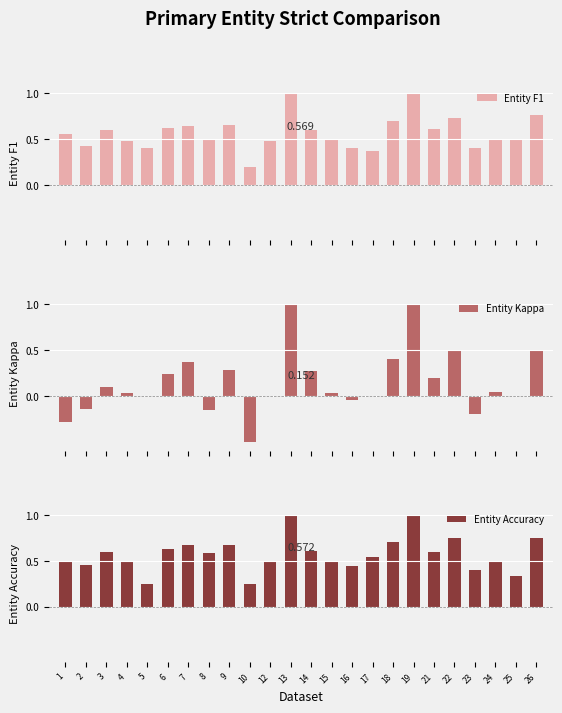

Reading left to right, extract all data points from this chart.

Entity F1: 1=0.6	2=0.4	3=0.6	4=0.5	5=0.4	6=0.6	7=0.6	8=0.5	9=0.7	10=0.2	12=0.5	13=1.0	14=0.6	15=0.5	16=0.4	17=0.4	18=0.7	19=1.0	21=0.6	22=0.7	23=0.4	24=0.5	25=0.5	26=0.8
Entity Kappa: 1=-0.3	2=-0.1	3=0.1	4=0.0	5=0.0	6=0.2	7=0.4	8=-0.2	9=0.3	10=-0.5	12=0.0	13=1.0	14=0.3	15=0.0	16=-0.0	17=0.0	18=0.4	19=1.0	21=0.2	22=0.5	23=-0.2	24=0.0	25=0.0	26=0.5
Entity Accuracy: 1=0.5	2=0.5	3=0.6	4=0.5	5=0.2	6=0.6	7=0.7	8=0.6	9=0.7	10=0.2	12=0.5	13=1.0	14=0.6	15=0.5	16=0.4	17=0.5	18=0.7	19=1.0	21=0.6	22=0.8	23=0.4	24=0.5	25=0.3	26=0.8